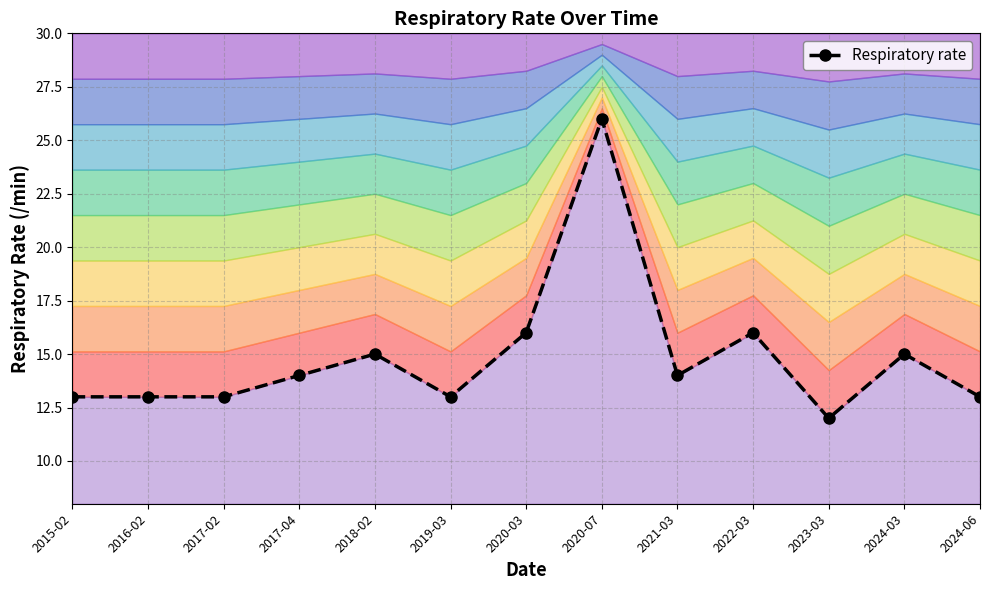

List the labels in order of value, smallest first.

2023-03, 2015-02, 2016-02, 2017-02, 2019-03, 2024-06, 2017-04, 2021-03, 2018-02, 2024-03, 2020-03, 2022-03, 2020-07